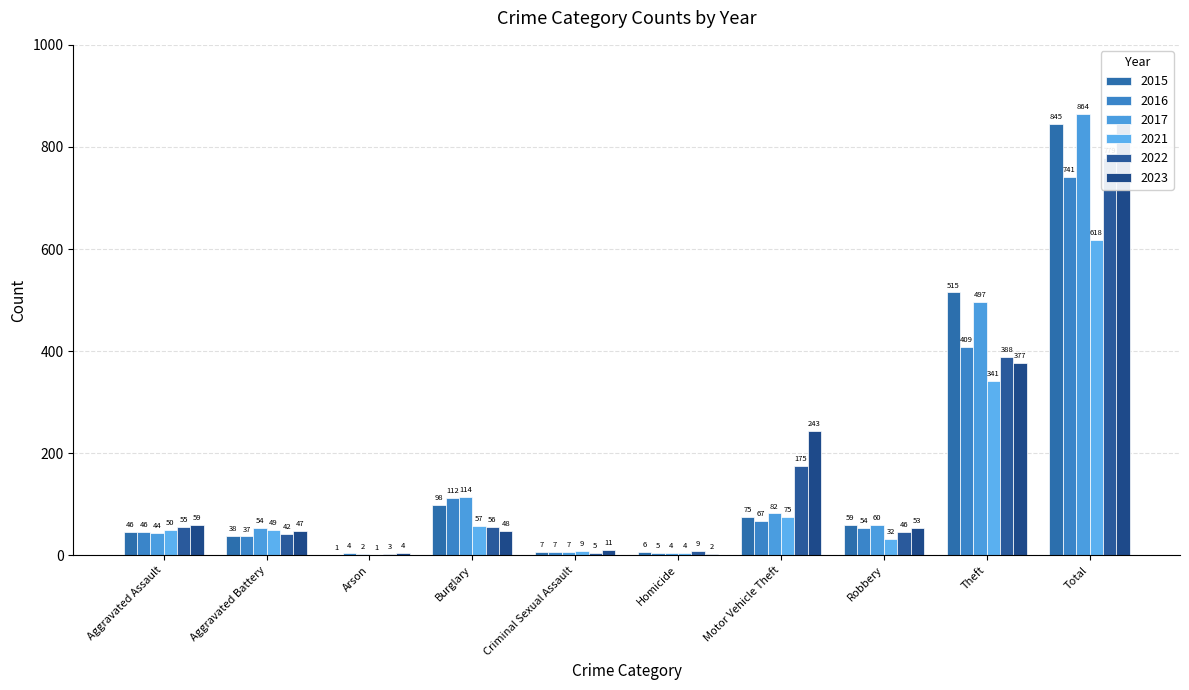

What are all the series names shown in the legend?

2015, 2016, 2017, 2021, 2022, 2023